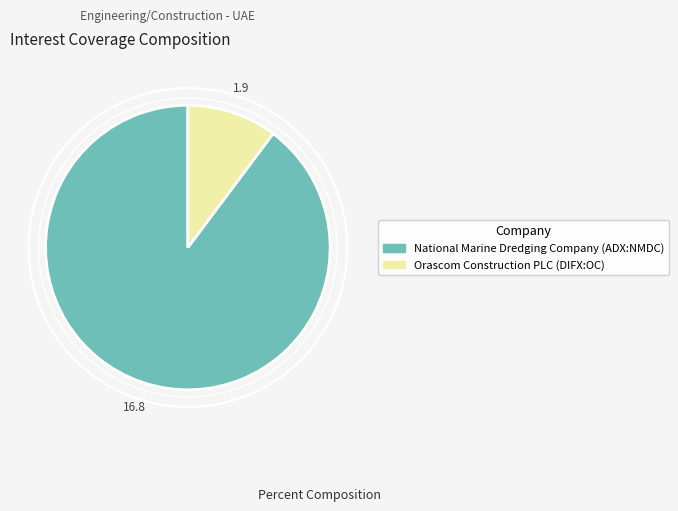

Rank the categories by value from lowest to highest.

Orascom Construction PLC (DIFX:OC), National Marine Dredging Company (ADX:NMDC)